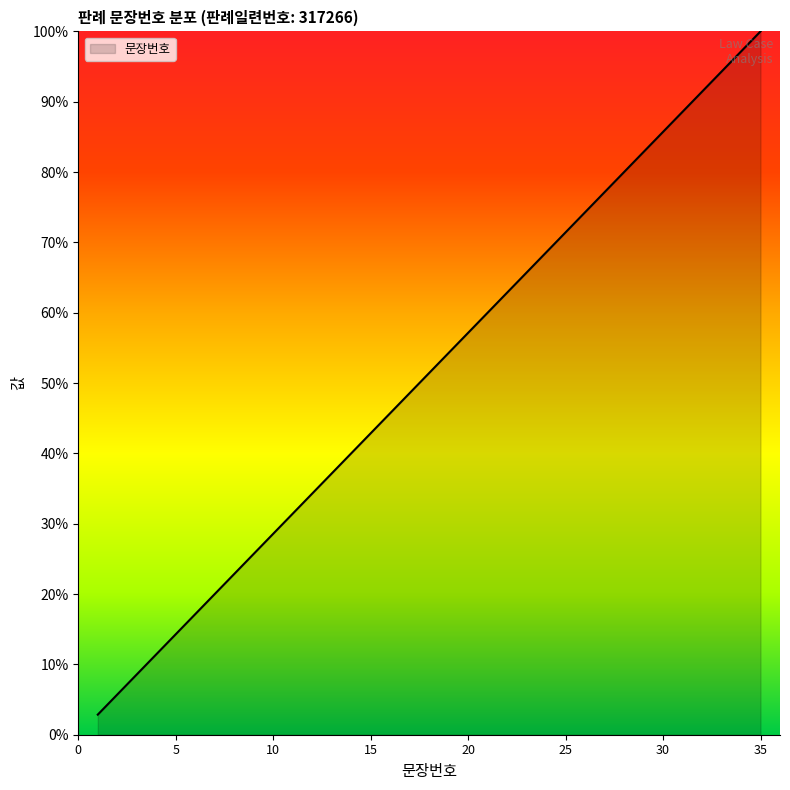

Does the chart display data point markers on the line(s)?

No